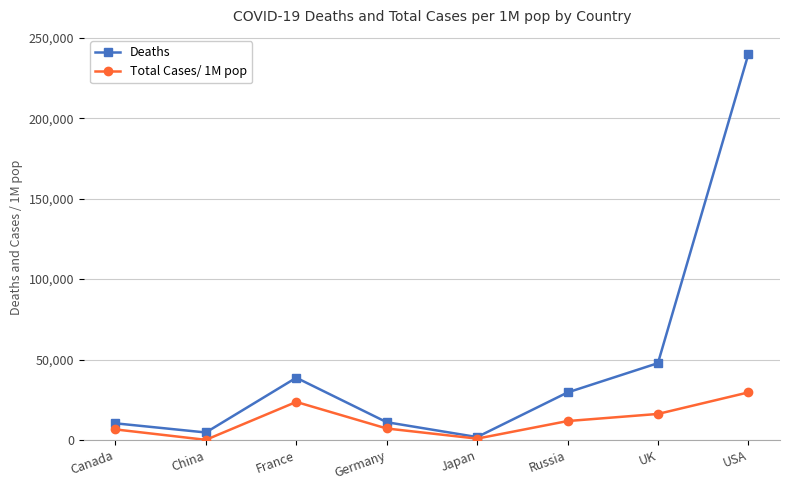

Count the number of categories in the chart.

8